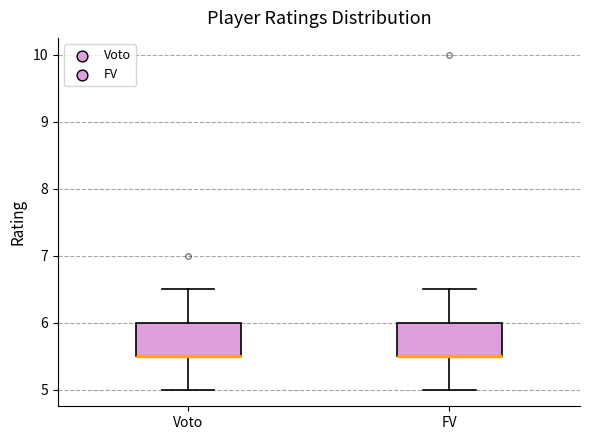

Where does the upper whisker of the box for FV end on the y-axis? The values are not printed on the chart, so give them approximately, as read against the axis.

6.5